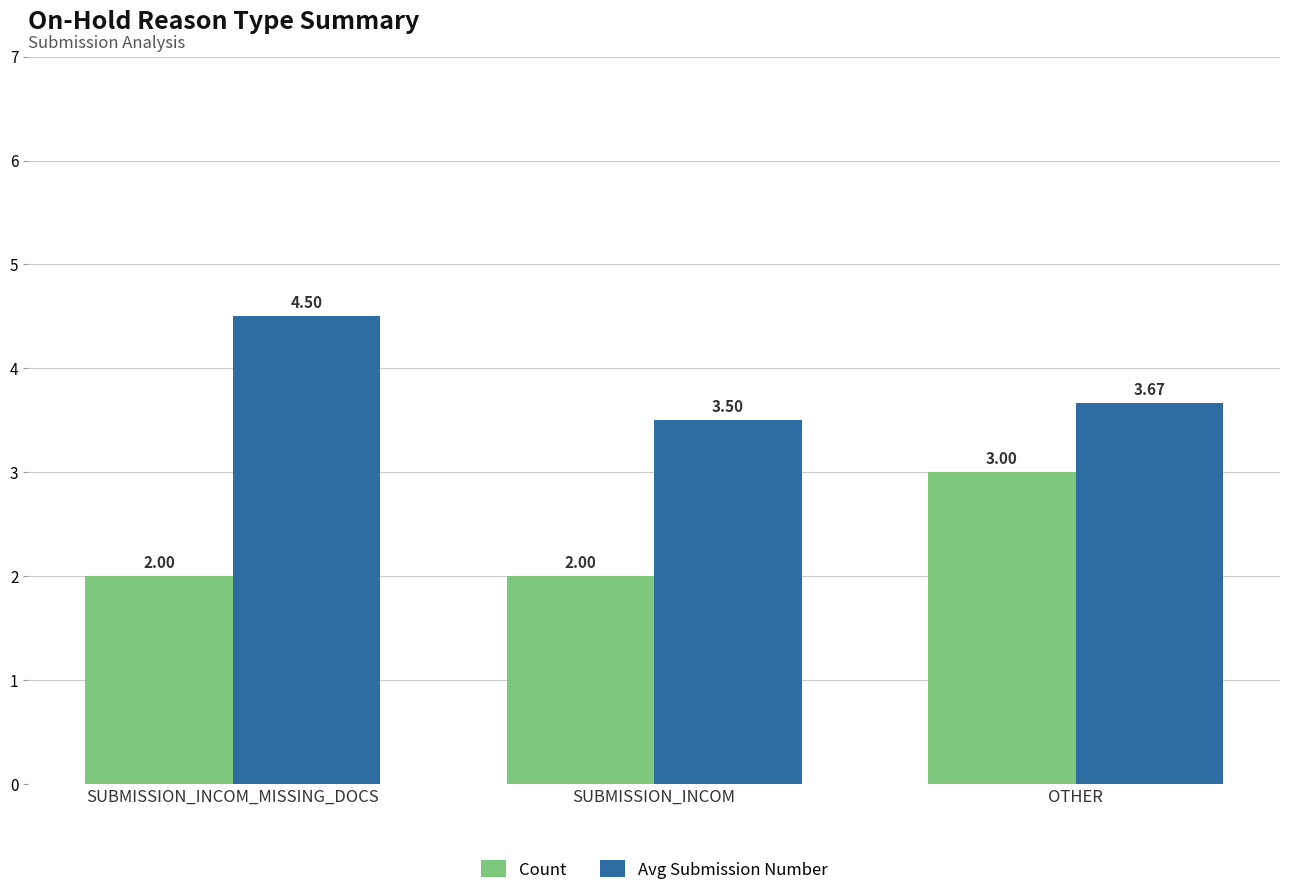

The value of Count at SUBMISSION_INCOM is 0.9. True or false?

False